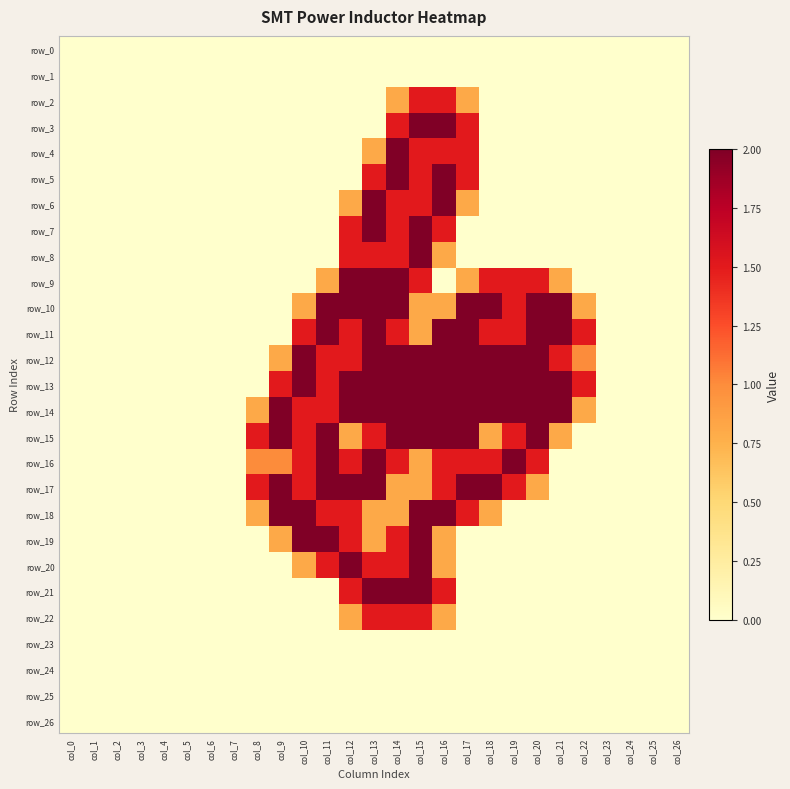

At which label does row_5 reach its minimum?

col_0